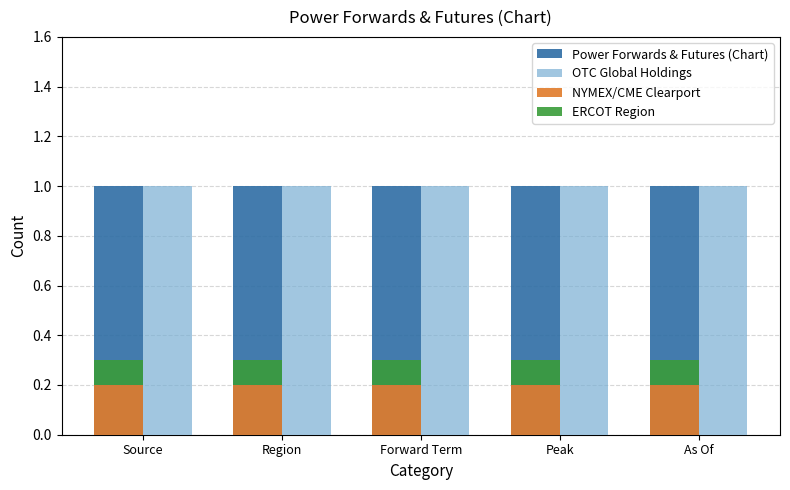

Reading left to right, list all the values displayed in this chart.

Power Forwards & Futures (Chart): Source=1.0	Region=1.0	Forward Term=1.0	Peak=1.0	As Of=1.0
OTC Global Holdings: Source=1.0	Region=1.0	Forward Term=1.0	Peak=1.0	As Of=1.0
NYMEX/CME Clearport: Source=0.2	Region=0.2	Forward Term=0.2	Peak=0.2	As Of=0.2
ERCOT Region: Source=0.1	Region=0.1	Forward Term=0.1	Peak=0.1	As Of=0.1